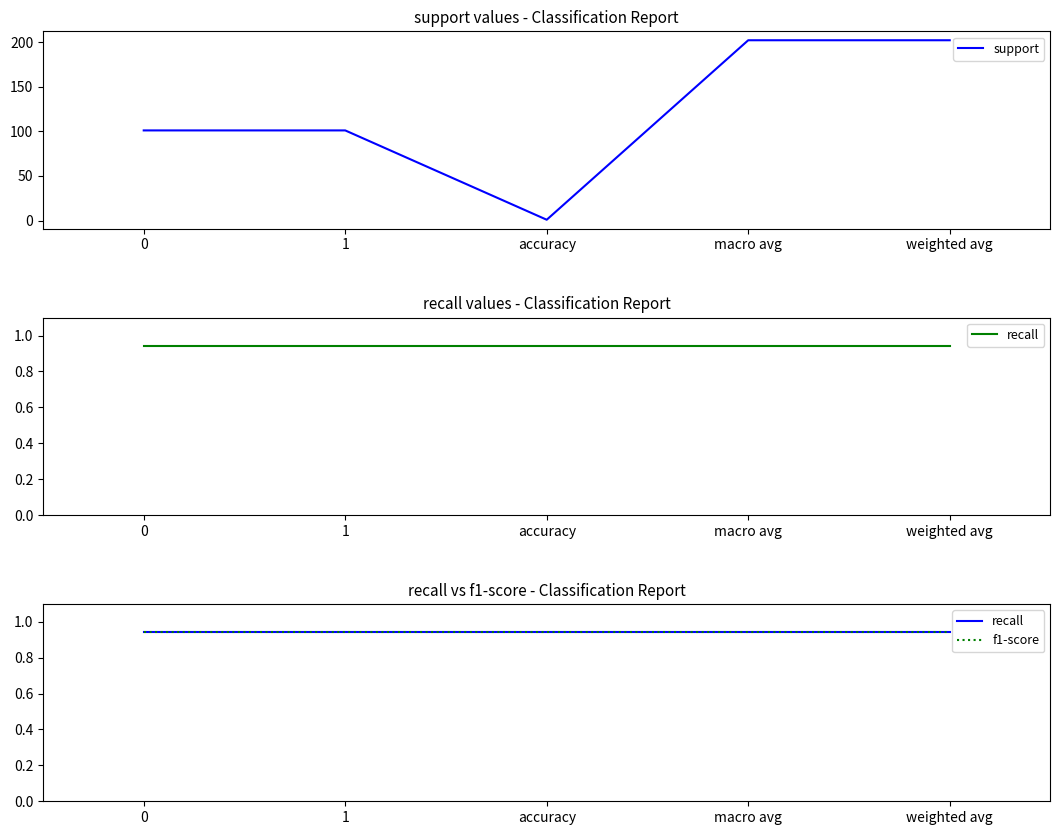

True or false: f1-score and recall intersect in this chart.

False